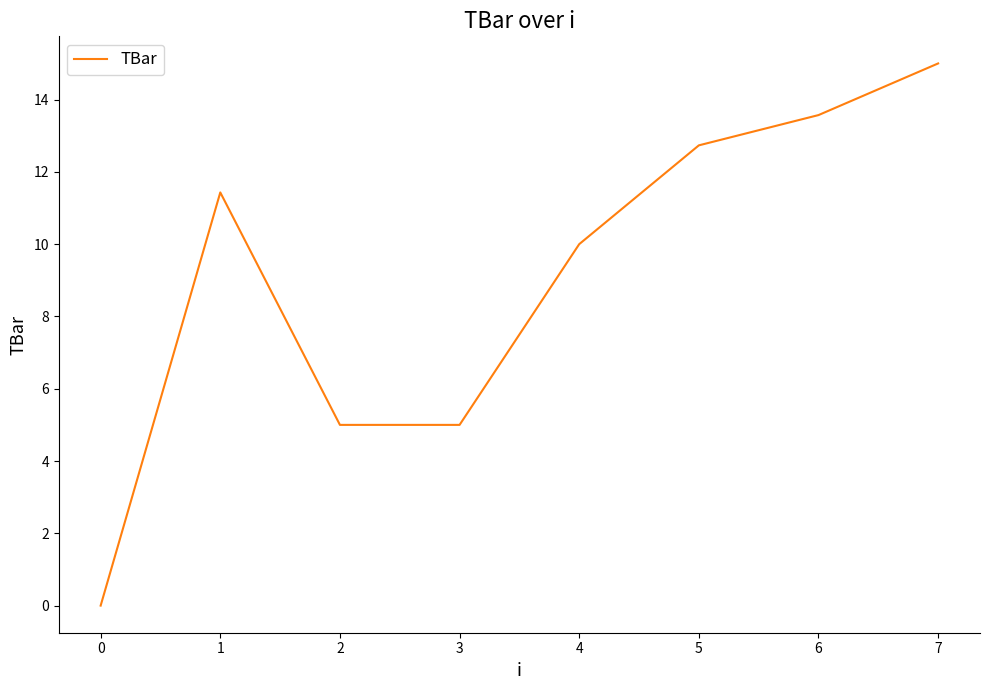

Reading right to left, list all the values displayed in this chart.

15.0	13.6	12.7	10.0	5.0	5.0	11.4	0.0